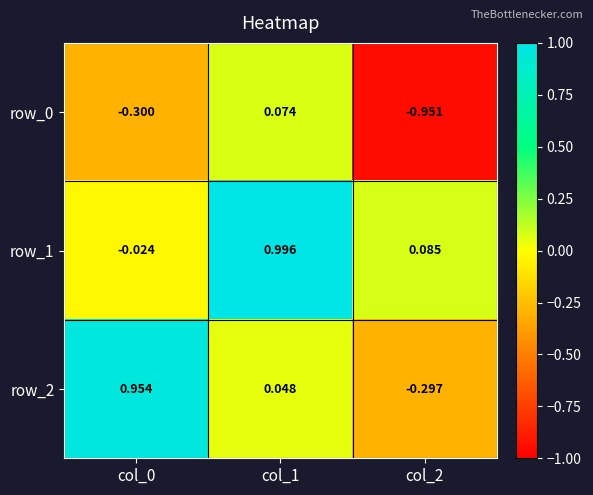

How many values in row_0 are above zero?

1